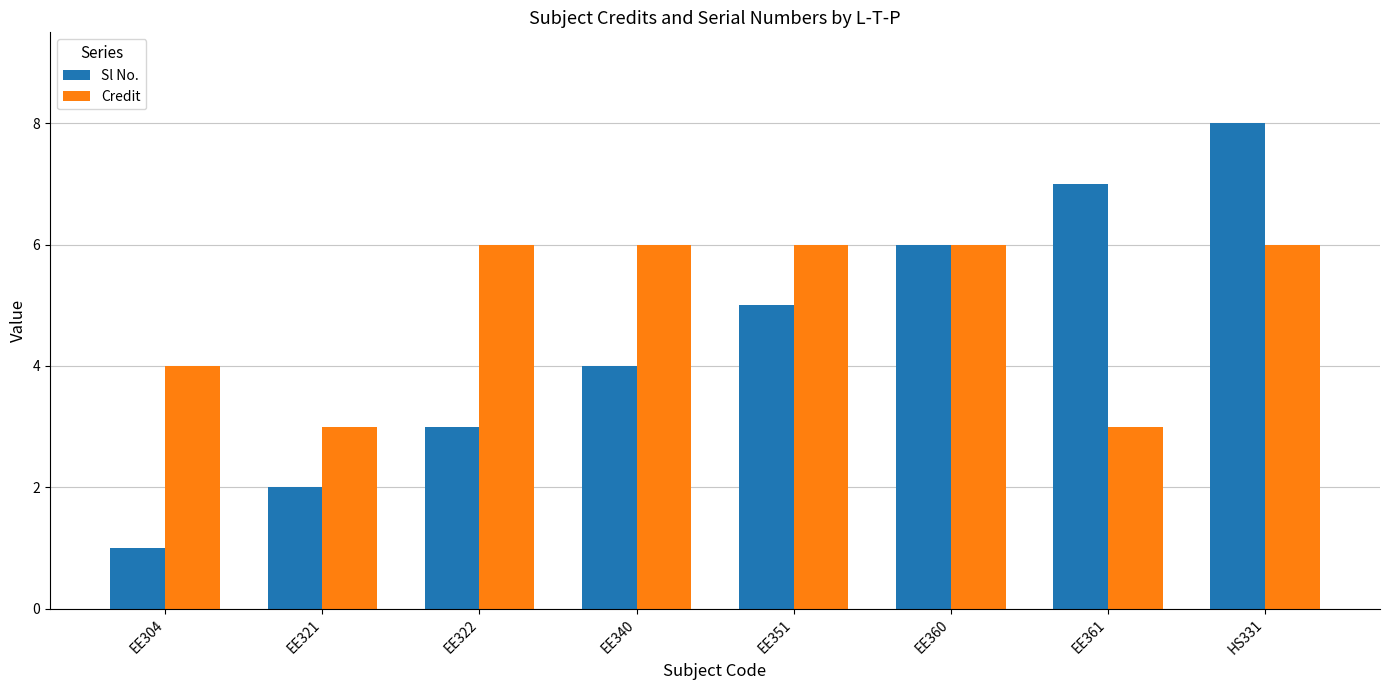

Is the value of Credit at EE361 greater than the value of Sl No. at EE351?

No